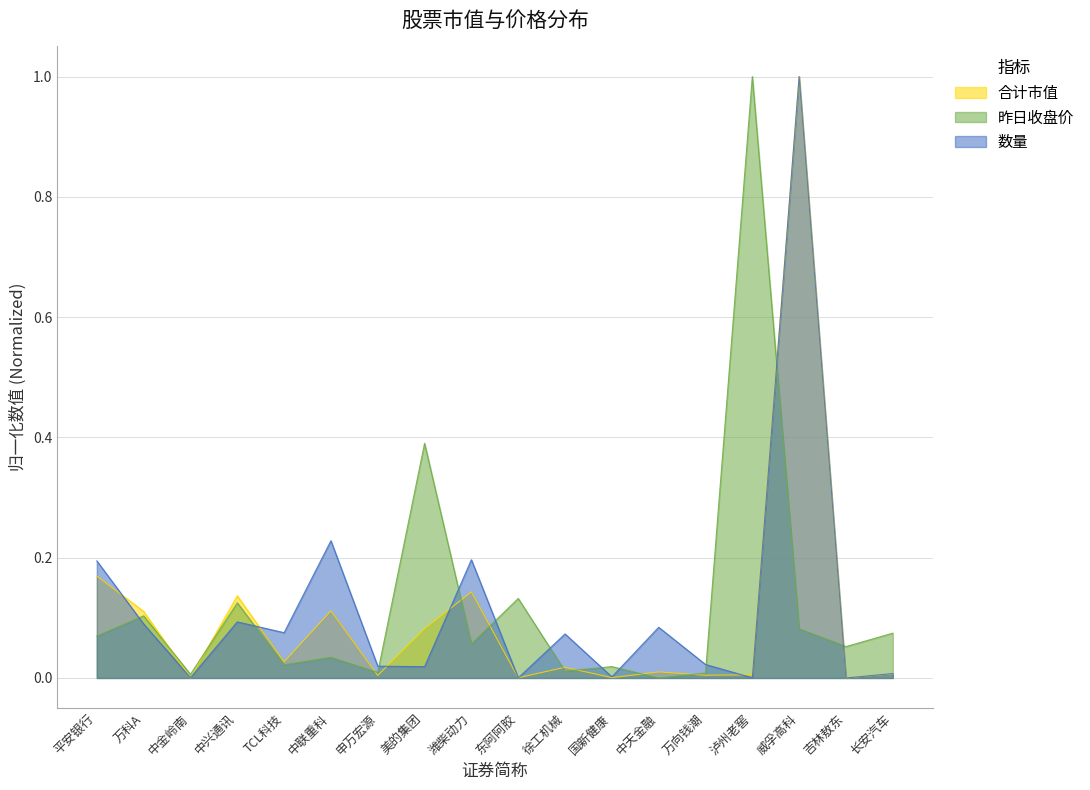

At which category is the sum across all series the highest?

威孚高科